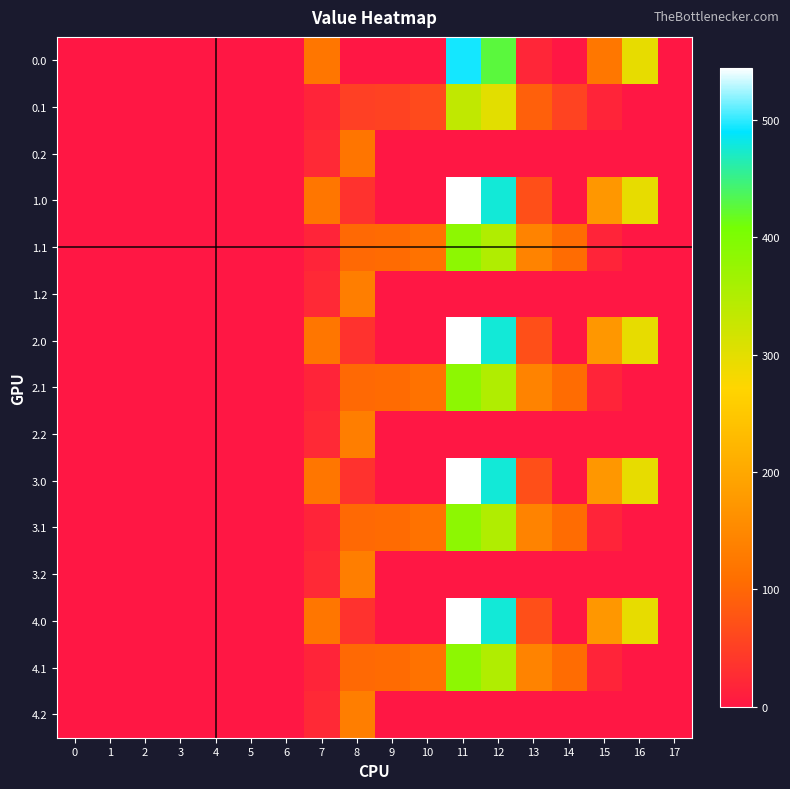

Reading left to right, transcribe all the data shown in this chart.

row_0: 0=0.0	1=0.0	2=0.0	3=0.0	4=0.0	5=0.0	6=0.0	7=120.6	8=0.0	9=0.0	10=0.0	11=494.1	12=427.0	13=20.0	14=0.0	15=122.6	16=294.5	17=0.0
row_1: 0=0.0	1=0.0	2=0.0	3=0.0	4=0.0	5=0.0	6=0.0	7=17.7	8=52.1	9=54.6	10=63.8	11=334.5	12=300.6	13=91.0	14=55.3	15=17.3	16=0.0	17=0.0
row_2: 0=0.0	1=0.0	2=0.0	3=0.0	4=0.0	5=0.0	6=0.0	7=22.3	8=119.3	9=0.0	10=0.0	11=0.0	12=0.0	13=0.0	14=0.0	15=0.0	16=0.0	17=0.0
row_3: 0=0.0	1=0.0	2=0.0	3=0.0	4=0.0	5=0.0	6=0.0	7=120.6	8=35.0	9=0.0	10=0.0	11=544.3	12=477.2	13=70.2	14=0.3	15=172.8	16=294.5	17=0.0
row_4: 0=0.0	1=0.0	2=0.0	3=0.0	4=0.0	5=0.0	6=0.0	7=17.7	8=102.3	9=104.8	10=114.0	11=384.7	12=350.8	13=141.2	14=105.5	15=17.3	16=0.0	17=0.0
row_5: 0=0.0	1=0.0	2=0.0	3=0.0	4=0.0	5=0.0	6=0.0	7=22.3	8=134.2	9=0.0	10=0.0	11=0.0	12=0.0	13=0.0	14=0.0	15=0.0	16=0.0	17=0.0
row_6: 0=0.0	1=0.0	2=0.0	3=0.0	4=0.0	5=0.0	6=0.0	7=120.6	8=35.0	9=0.0	10=0.0	11=544.3	12=477.2	13=70.2	14=0.3	15=172.8	16=294.5	17=0.0
row_7: 0=0.0	1=0.0	2=0.0	3=0.0	4=0.0	5=0.0	6=0.0	7=17.7	8=102.3	9=104.8	10=114.0	11=384.7	12=350.8	13=141.2	14=105.5	15=17.3	16=0.0	17=0.0
row_8: 0=0.0	1=0.0	2=0.0	3=0.0	4=0.0	5=0.0	6=0.0	7=22.3	8=134.2	9=0.0	10=0.0	11=0.0	12=0.0	13=0.0	14=0.0	15=0.0	16=0.0	17=0.0
row_9: 0=0.0	1=0.0	2=0.0	3=0.0	4=0.0	5=0.0	6=0.0	7=120.6	8=35.0	9=0.0	10=0.0	11=544.3	12=477.2	13=70.2	14=0.3	15=172.8	16=294.5	17=0.0
row_10: 0=0.0	1=0.0	2=0.0	3=0.0	4=0.0	5=0.0	6=0.0	7=17.7	8=102.3	9=104.8	10=114.0	11=384.7	12=350.8	13=141.2	14=105.5	15=17.3	16=0.0	17=0.0
row_11: 0=0.0	1=0.0	2=0.0	3=0.0	4=0.0	5=0.0	6=0.0	7=22.3	8=134.2	9=0.0	10=0.0	11=0.0	12=0.0	13=0.0	14=0.0	15=0.0	16=0.0	17=0.0
row_12: 0=0.0	1=0.0	2=0.0	3=0.0	4=0.0	5=0.0	6=0.0	7=120.6	8=35.0	9=0.0	10=0.0	11=544.3	12=477.2	13=70.2	14=0.3	15=172.8	16=294.5	17=0.0
row_13: 0=0.0	1=0.0	2=0.0	3=0.0	4=0.0	5=0.0	6=0.0	7=17.7	8=102.3	9=104.8	10=114.0	11=384.7	12=350.8	13=141.2	14=105.5	15=17.3	16=0.0	17=0.0
row_14: 0=0.0	1=0.0	2=0.0	3=0.0	4=0.0	5=0.0	6=0.0	7=22.3	8=134.2	9=0.0	10=0.0	11=0.0	12=0.0	13=0.0	14=0.0	15=0.0	16=0.0	17=0.0